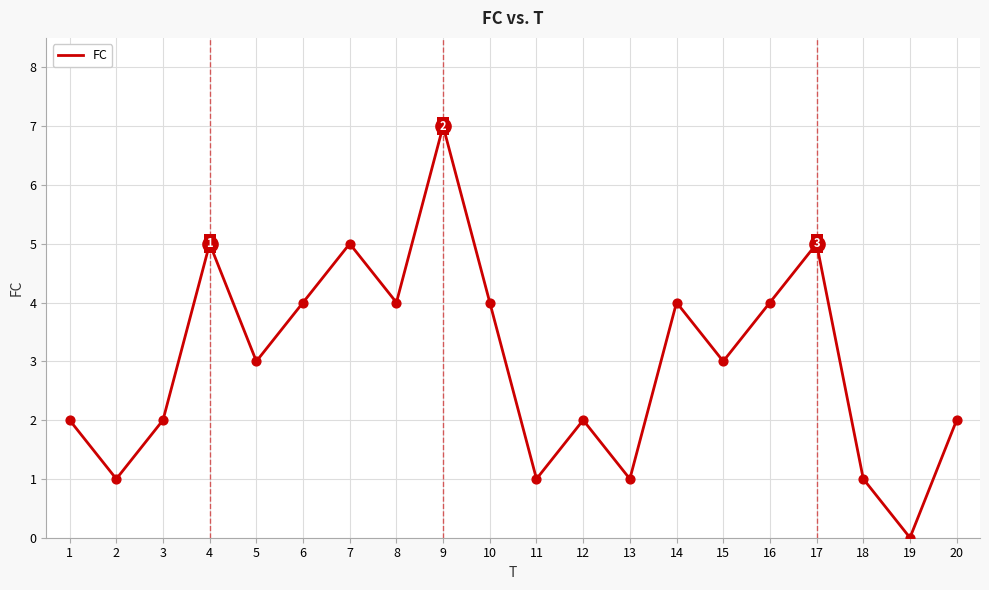

Which has a higher value, 1 or 10?

10